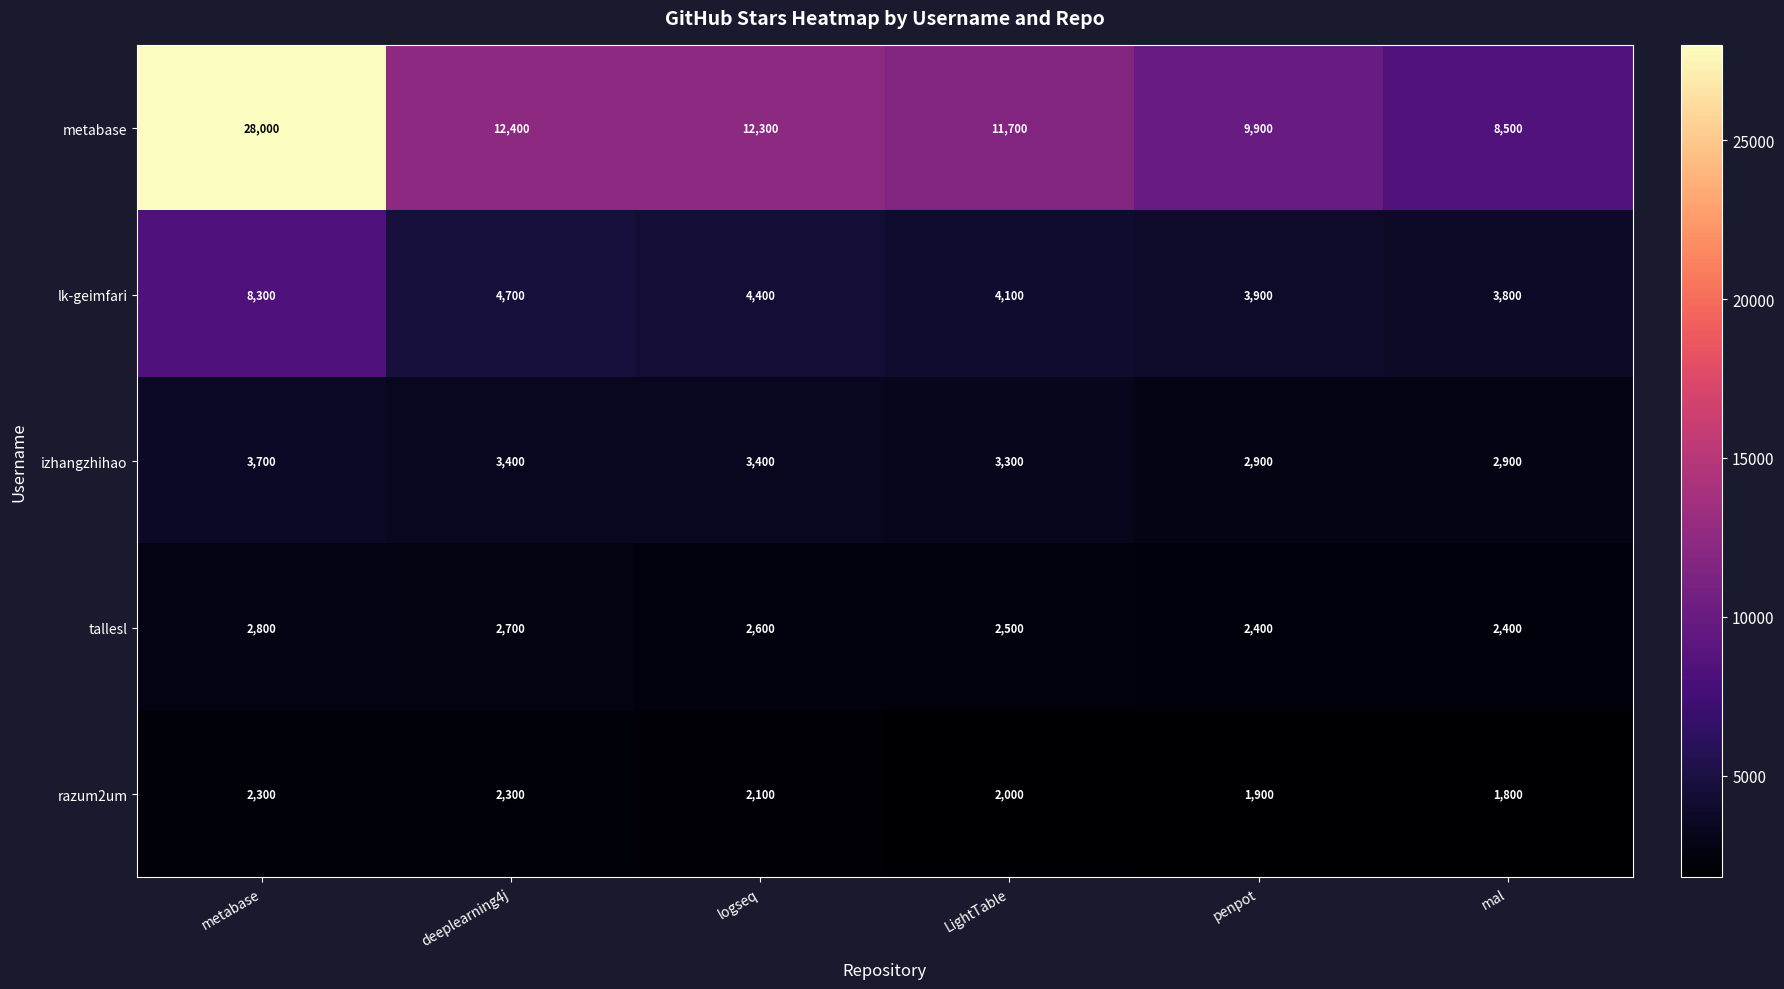

What is the sum of all lk-geimfari values?

29200